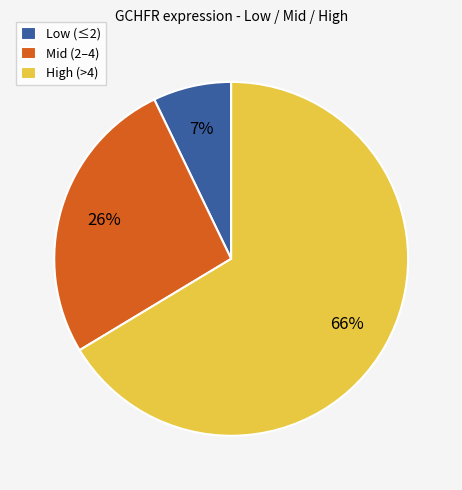

Is the sum of Mid (2–4) and Low (≤2) greater than half?

No